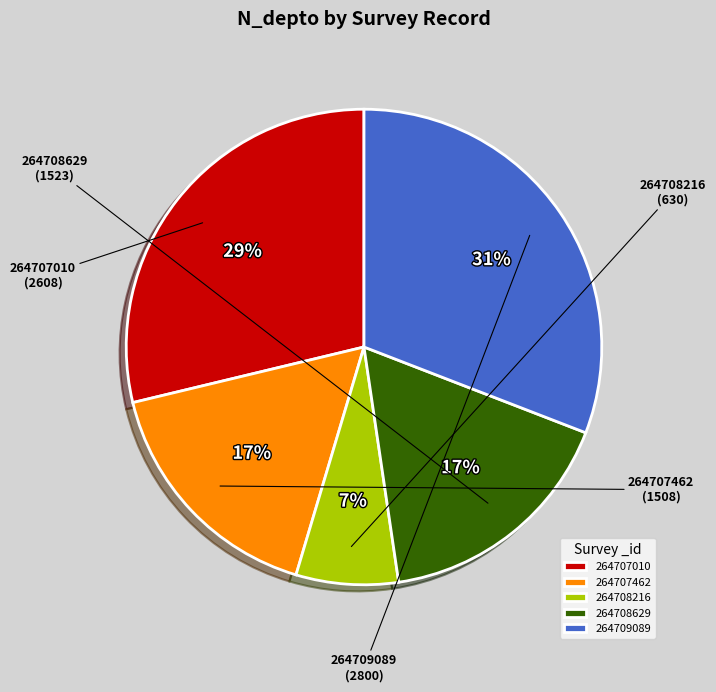

How many segments does this pie chart have?

5